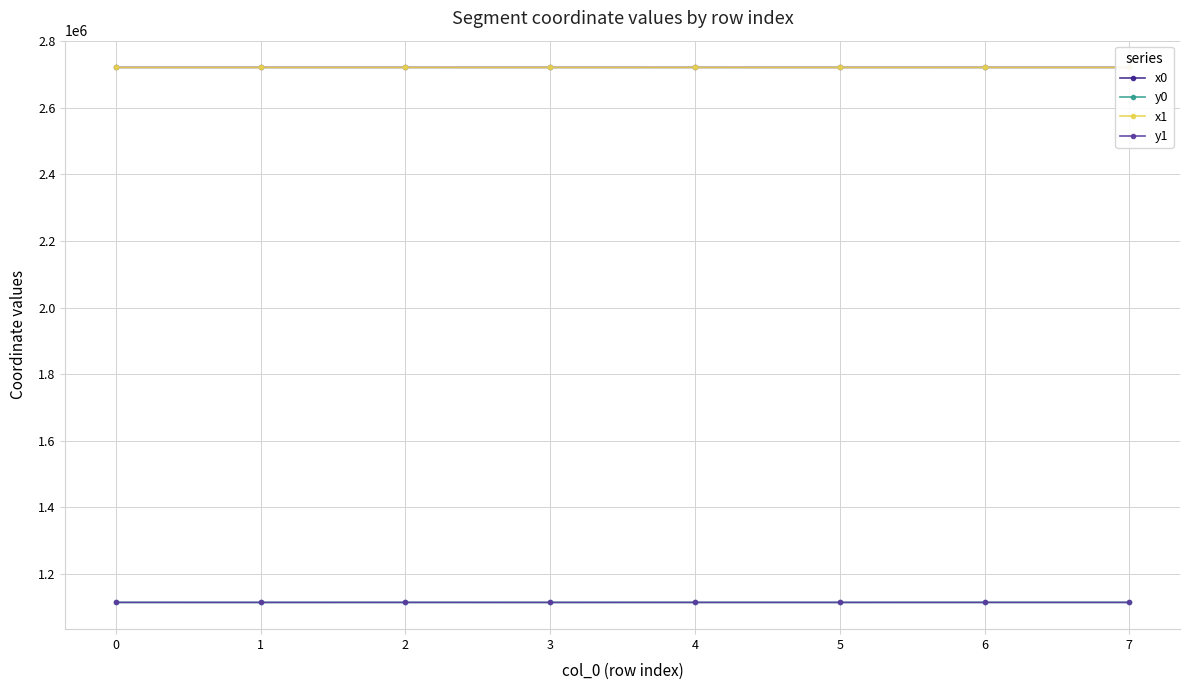

What is the minimum value shown in the chart?

1114690.5